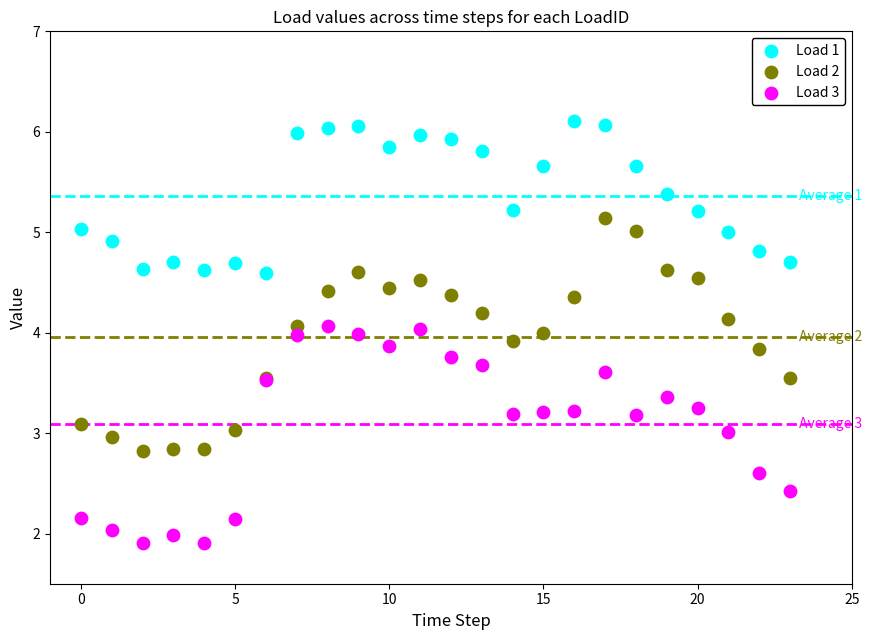

Which series contains the highest Y value?

Load 1